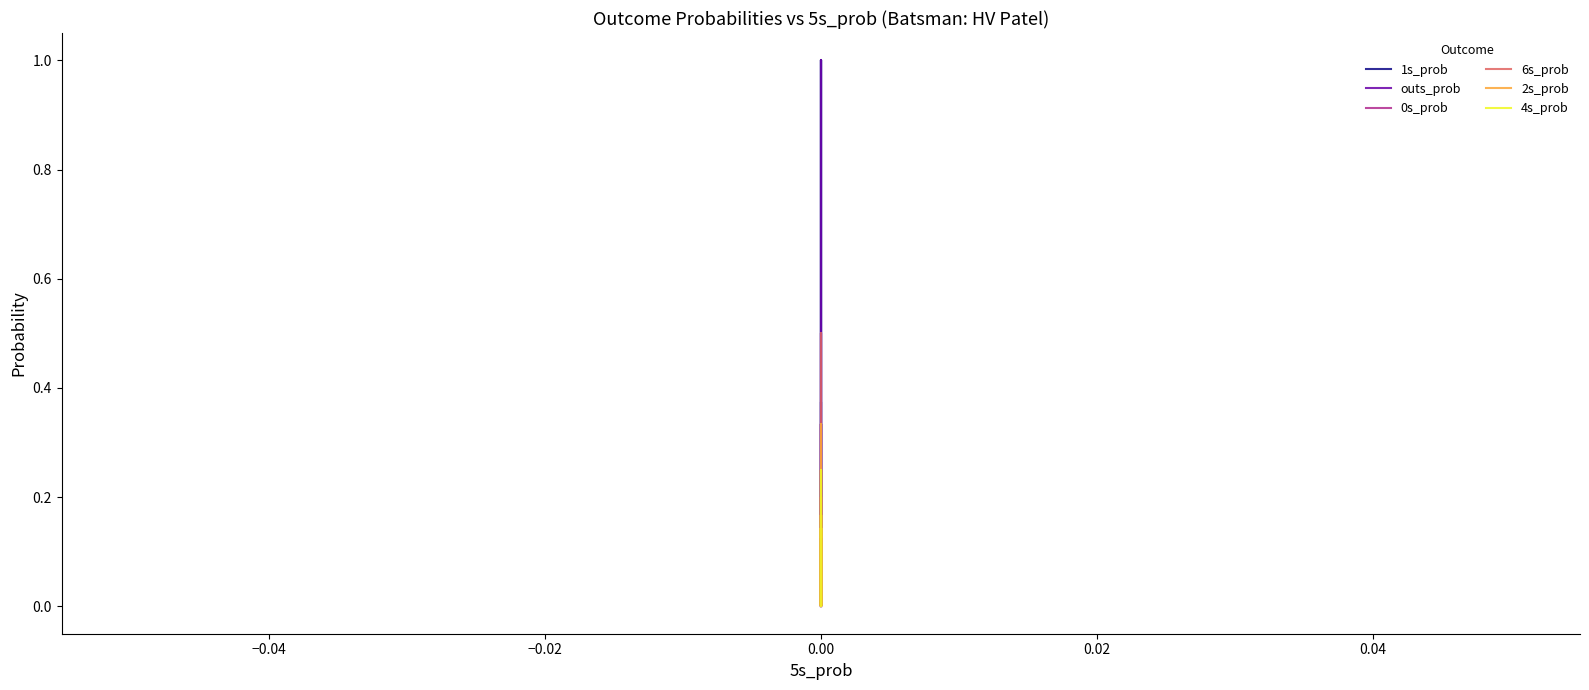

True or false: 0s_prob and 2s_prob cross at least once.

False